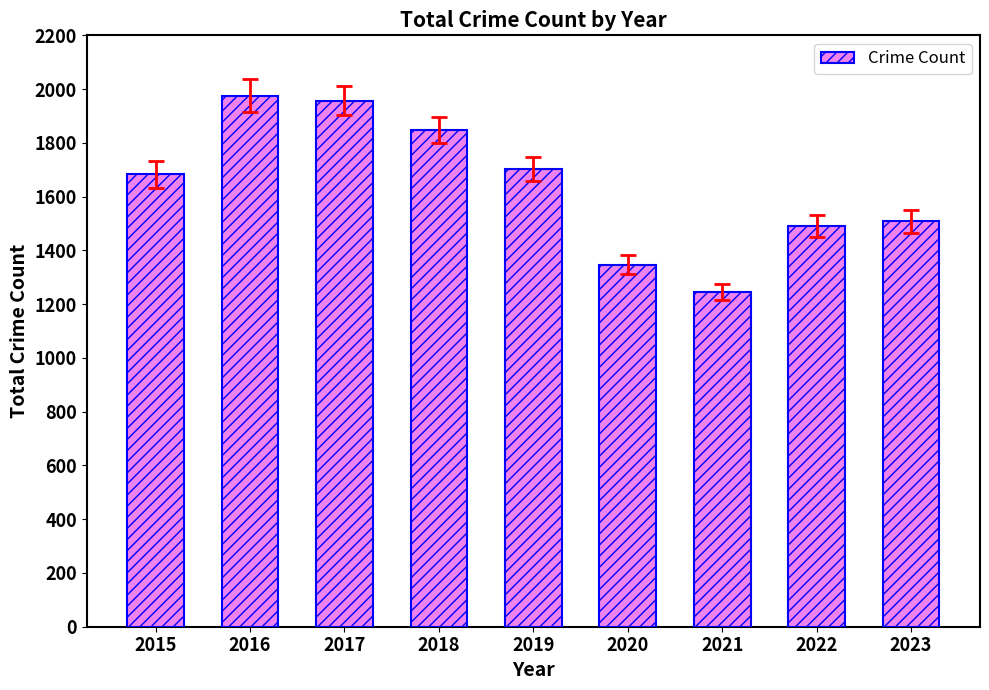

Reading left to right, what are all the values shown in this chart?

1683	1976	1957	1848	1702	1346	1245	1491	1508